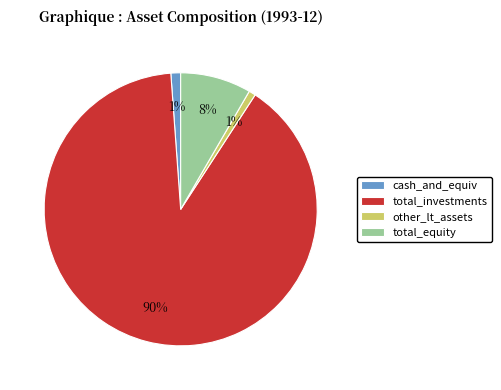

Count the number of slices in the pie.

4